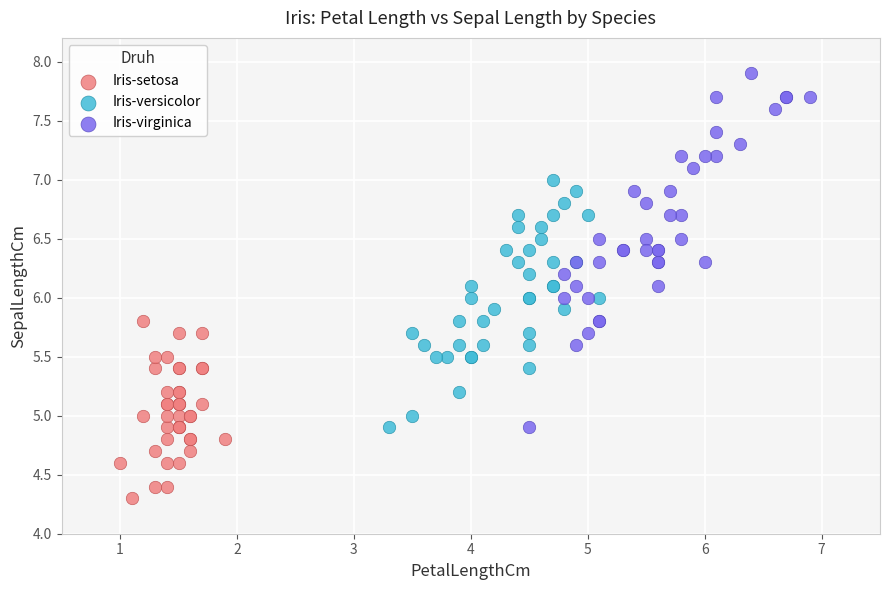

Which series has the widest spread of Y values?

Iris-virginica